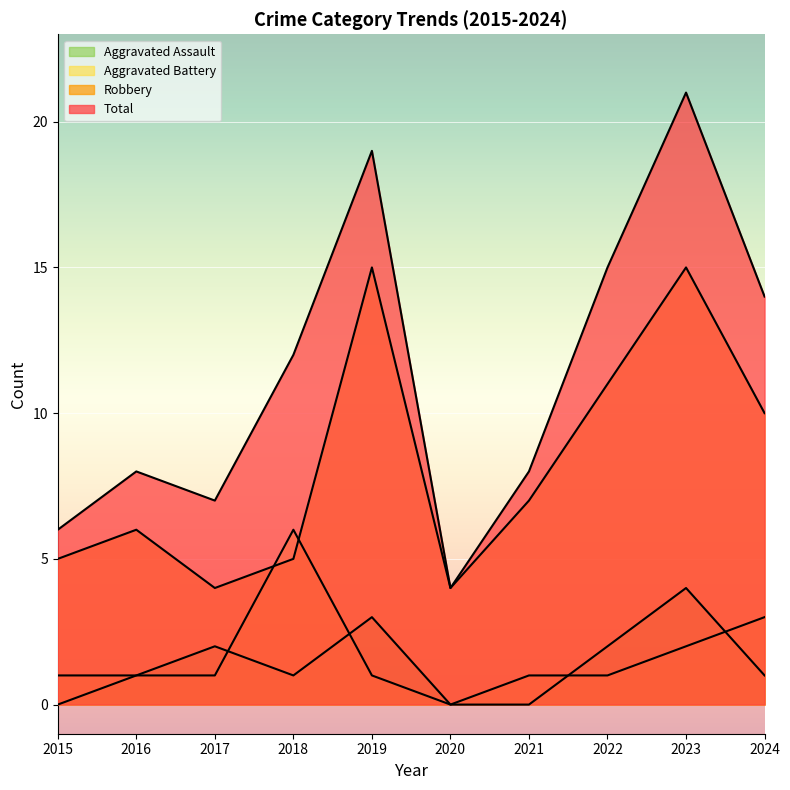

At how many categories does at least one series exceed 1?

10